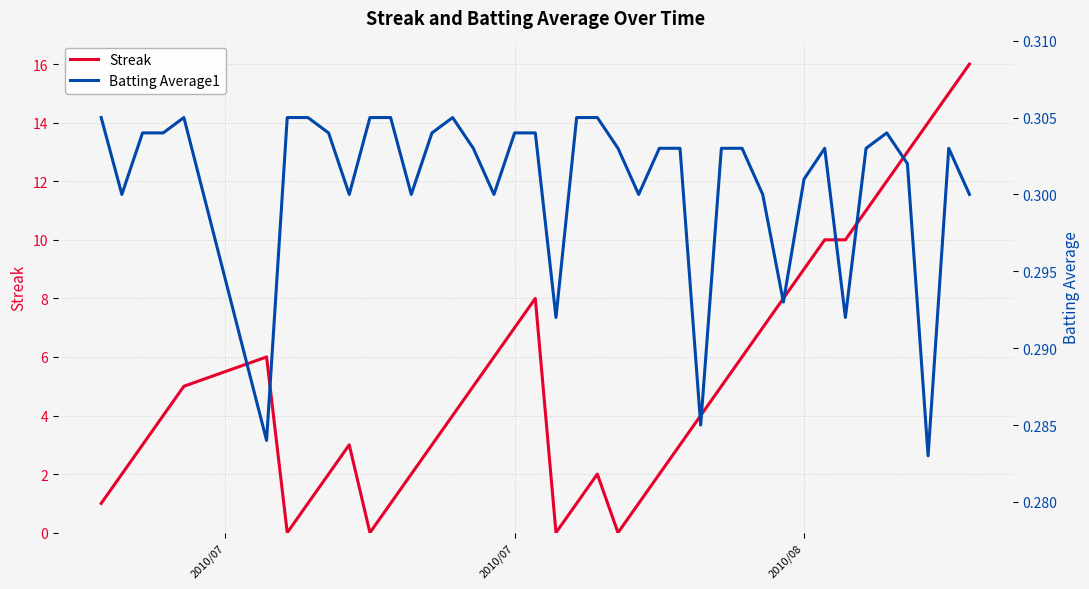

What is the greatest value displayed?

16.0